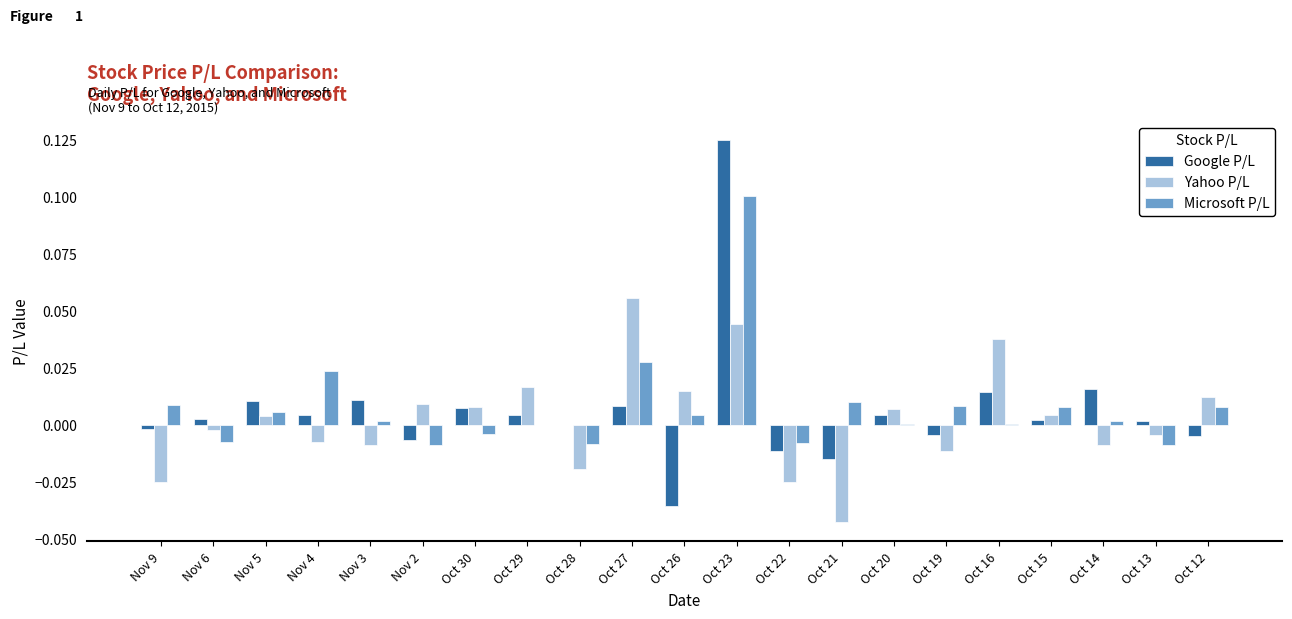

Which label corresponds to the largest value in the chart?

Oct 23